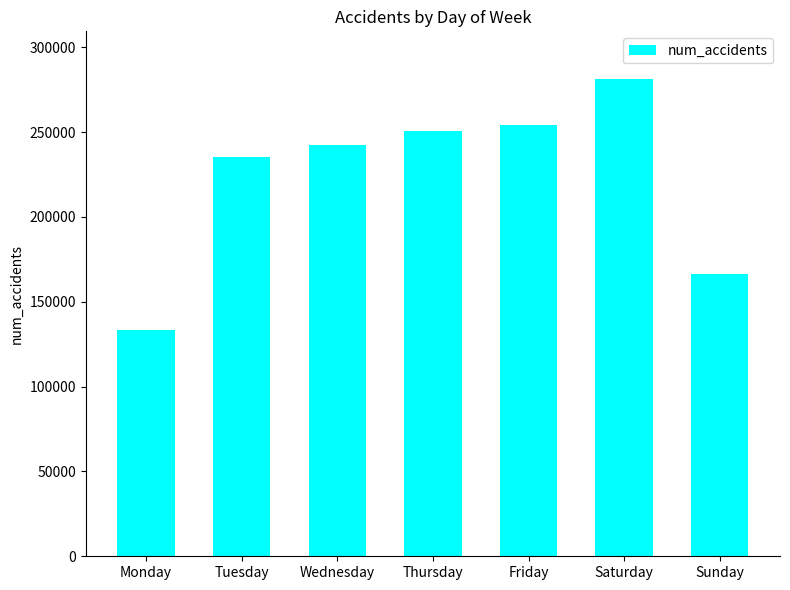

What is the greatest value displayed?

281243